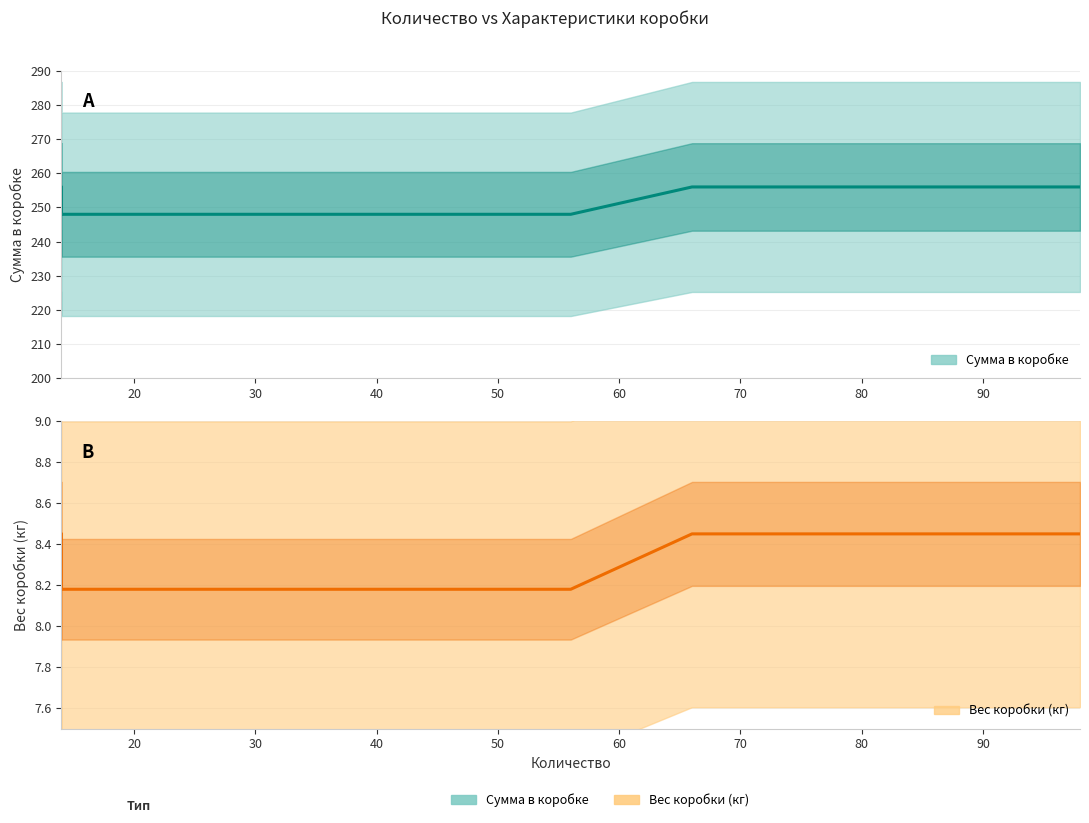

How many values in the Сумма в коробке series exceed 248?

4